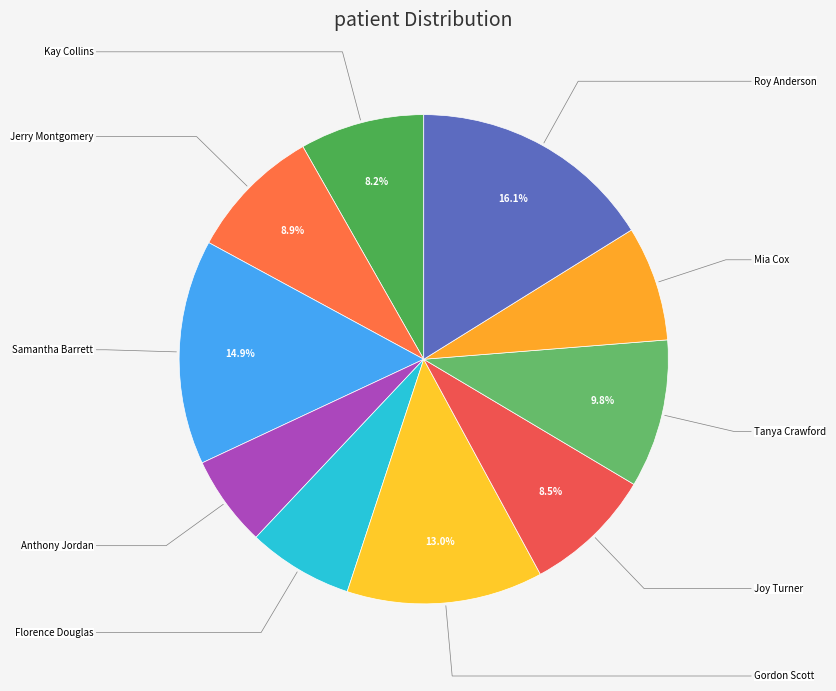

How many slices are in this pie chart?

10